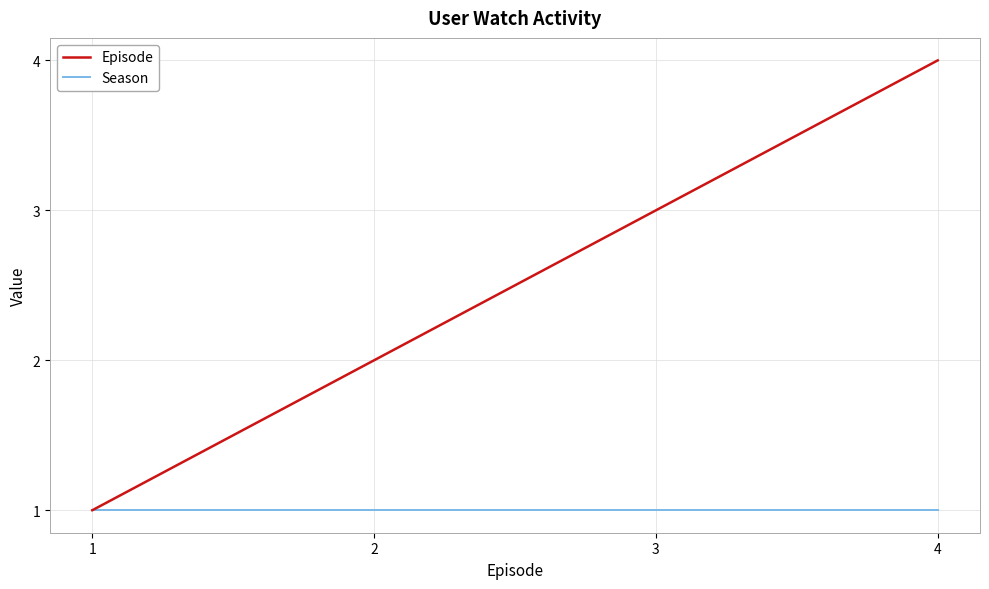

What is the minimum value shown in the chart?

1